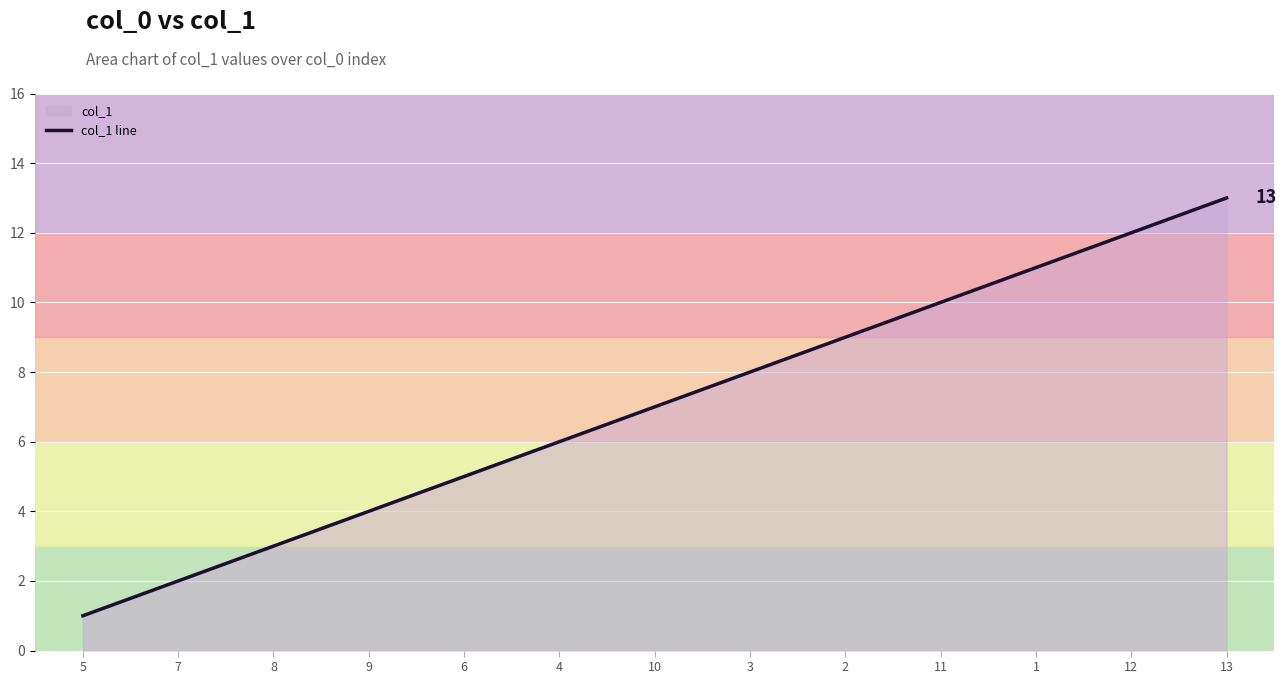

Which has a higher value, 2 or 1?

1